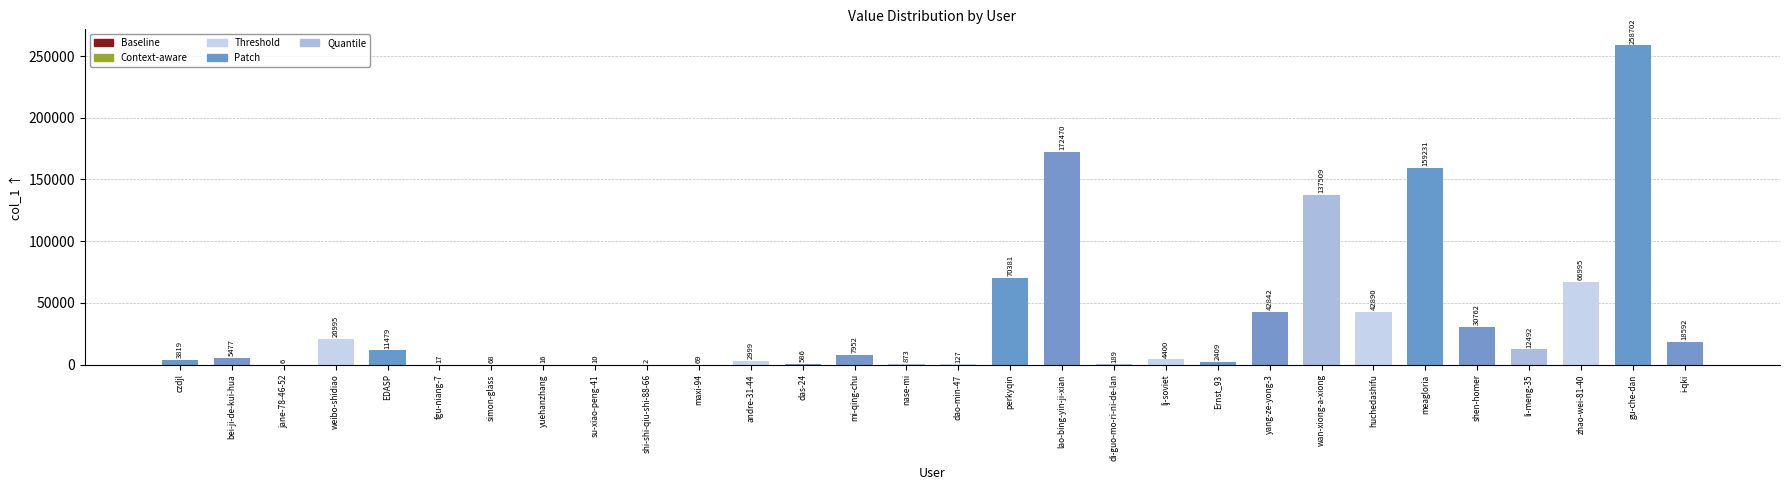

What is the difference between the values at EDASP and perkyqin?

58902